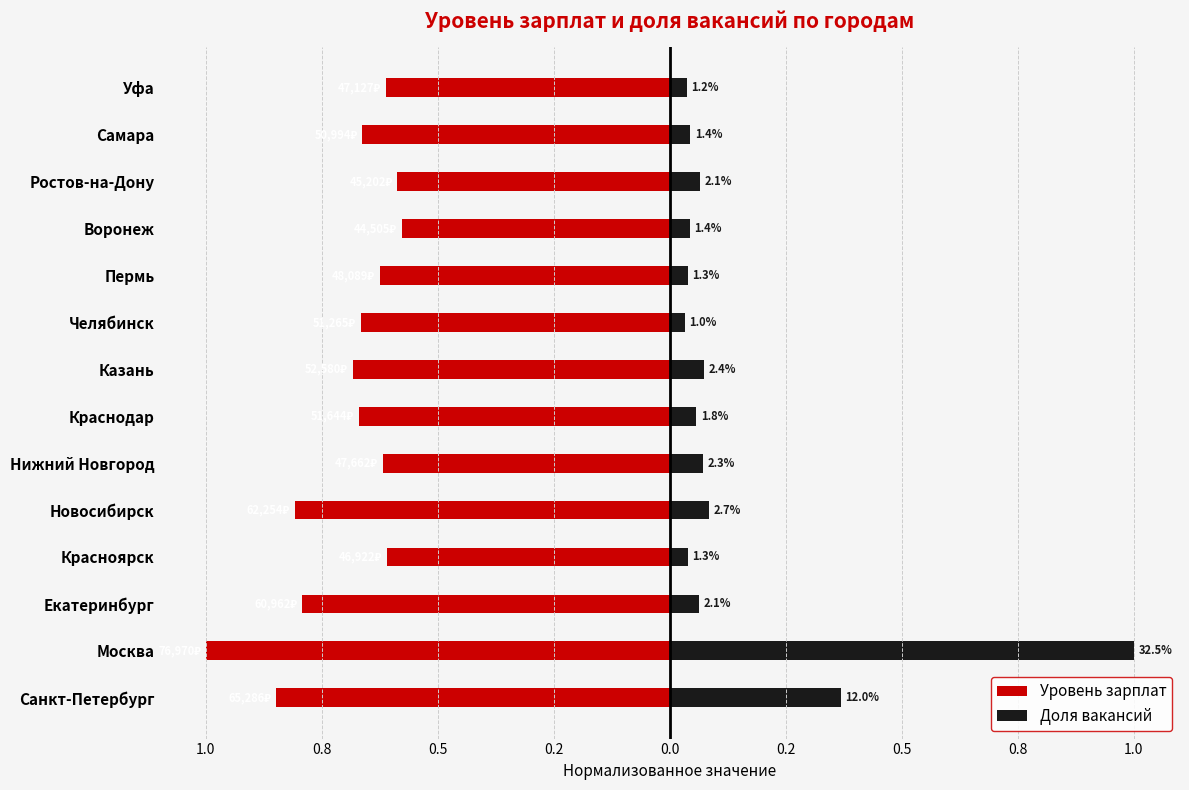

At how many categories does at least one series exceed 0?

14